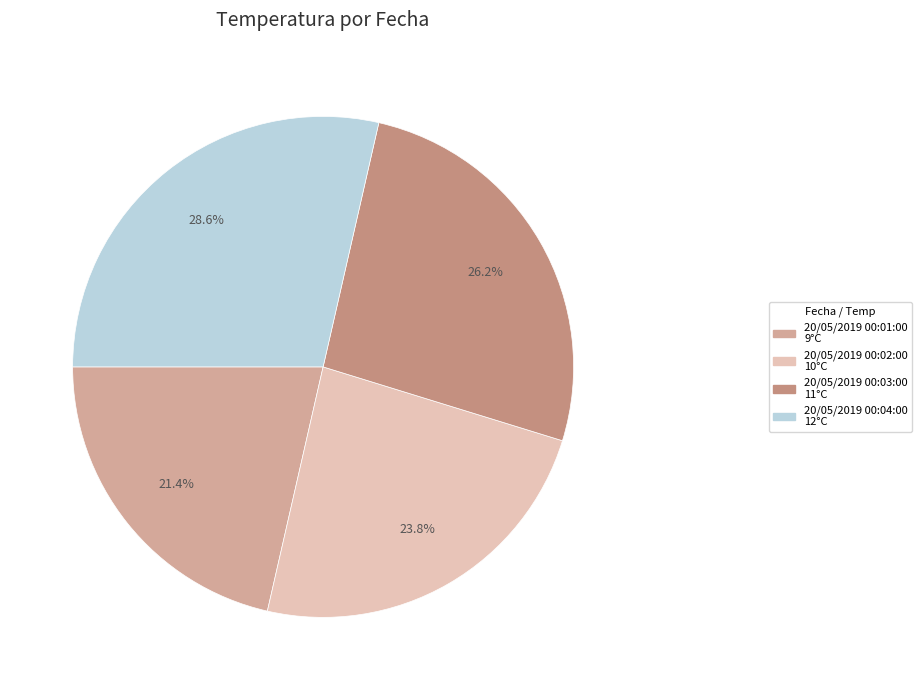

Which category has the smallest portion of the pie?

20/05/2019 00:01:00